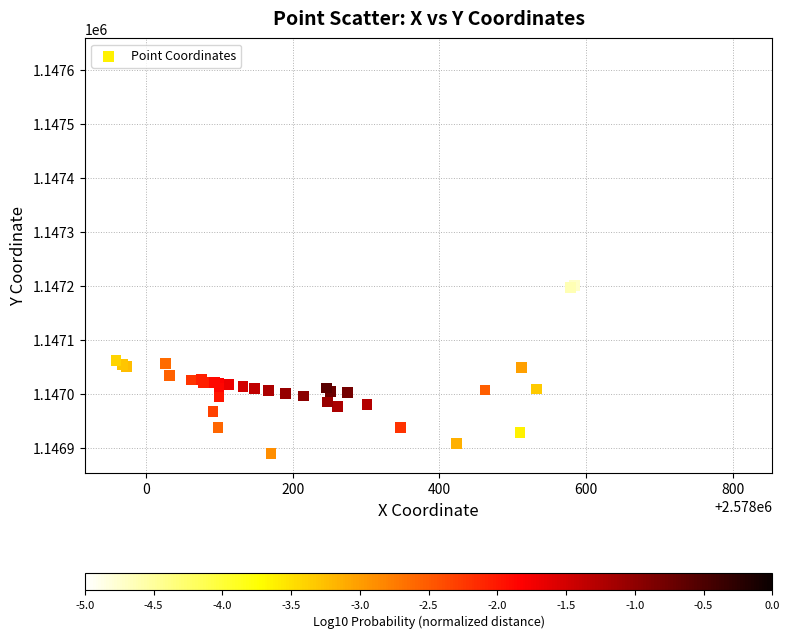

What Y value in the scatter plot is closest to 1147255?

1147244.2